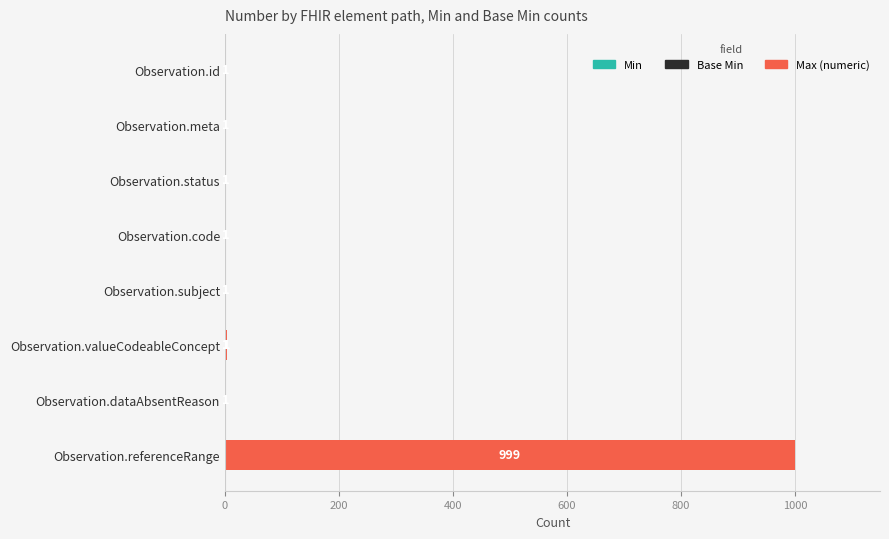

At which category is the sum across all series the highest?

Observation.referenceRange